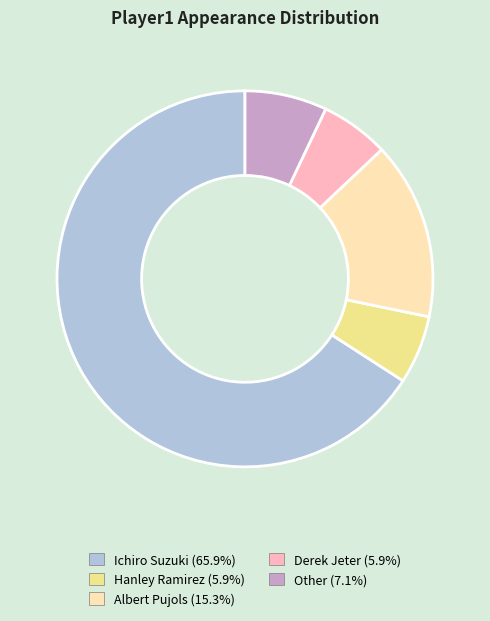

Which has a higher value, Albert Pujols or Hanley Ramirez?

Albert Pujols